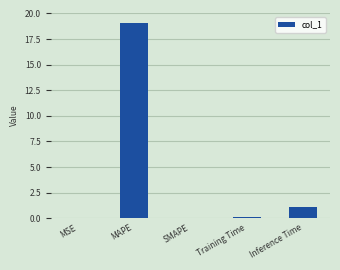

At which label is the value closest to 9?

Inference Time